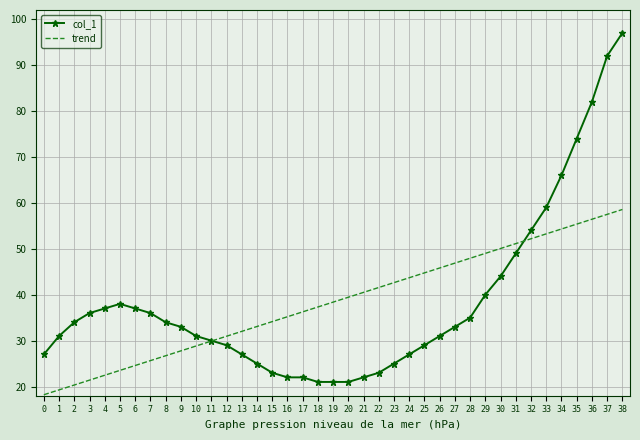

At which category is the sum across all series the highest?

38